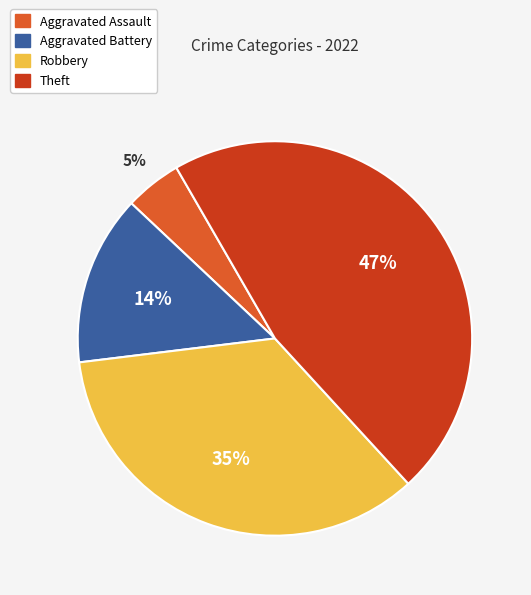

To the nearest percent, what is the difference between the largest and smallest slice percentages?

42%